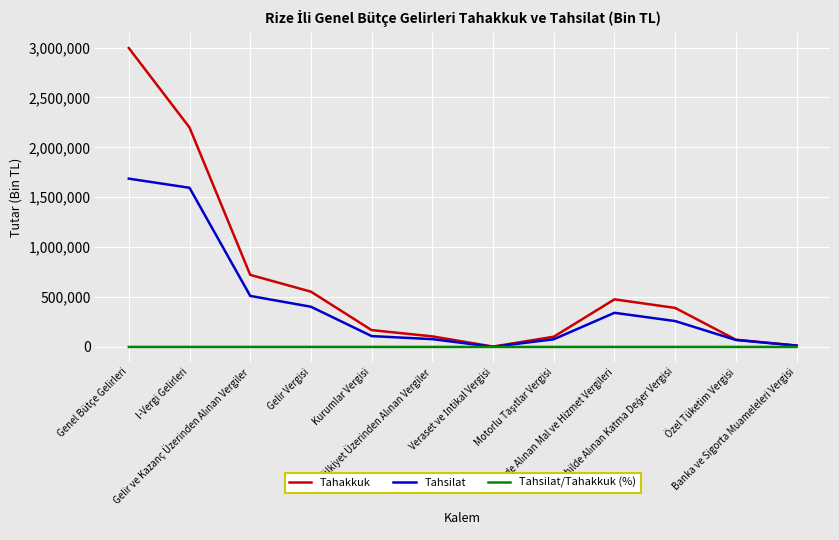

What is the difference between the maximum and second lowest values in the Tahakkuk series?

2981228.0